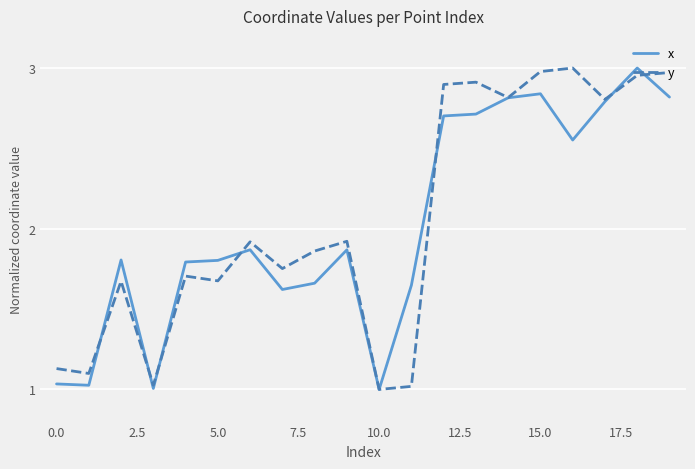

Which series ends up on top after the final intersection of x and y?

y